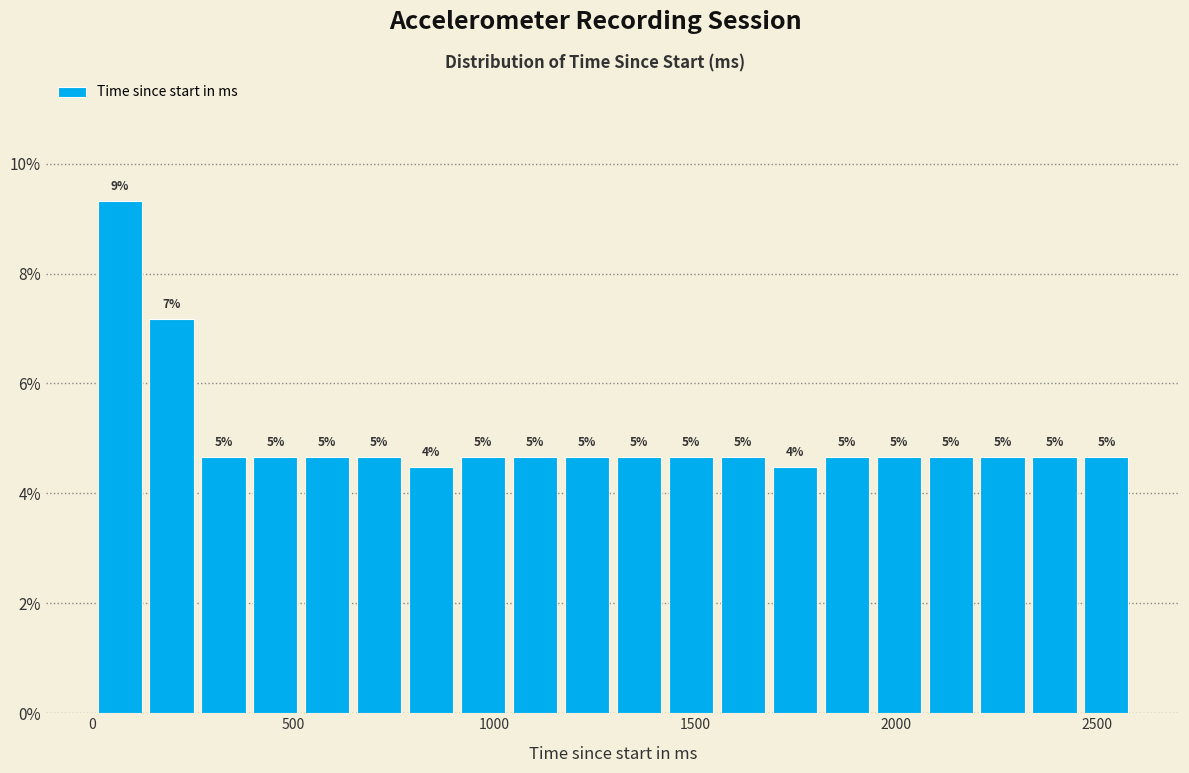

Around what value on the x-axis is the tallest bar? Give the approximate position of its centre, as read against the axis.

50